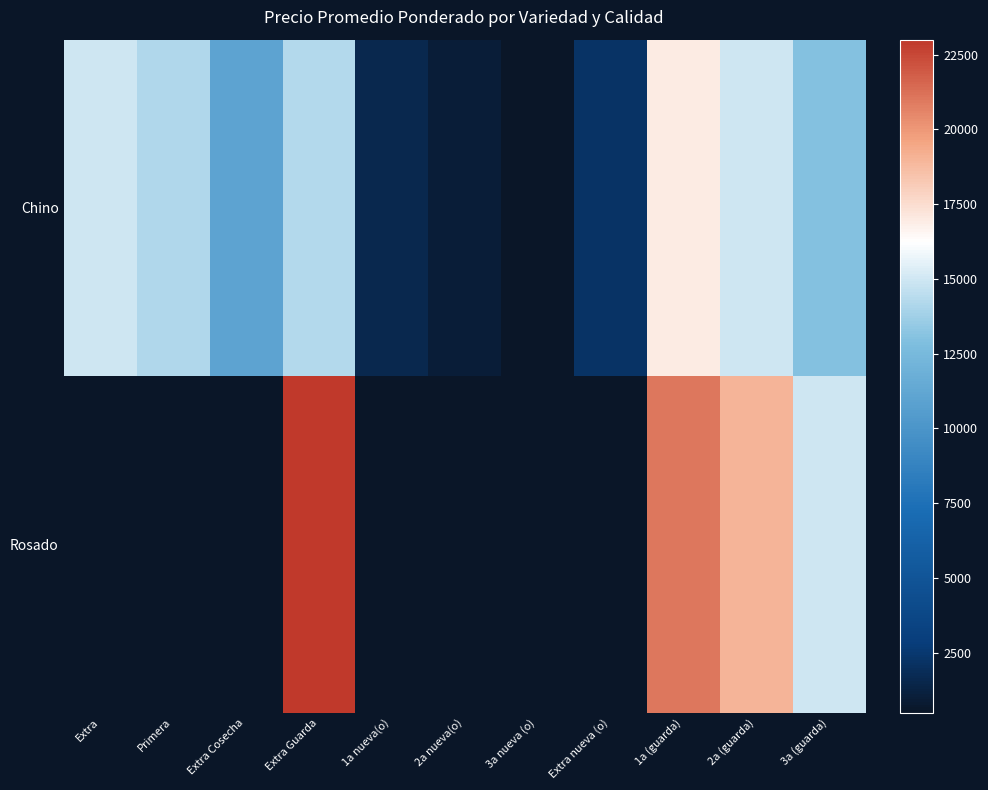

How many distinct data groups are displayed?

2